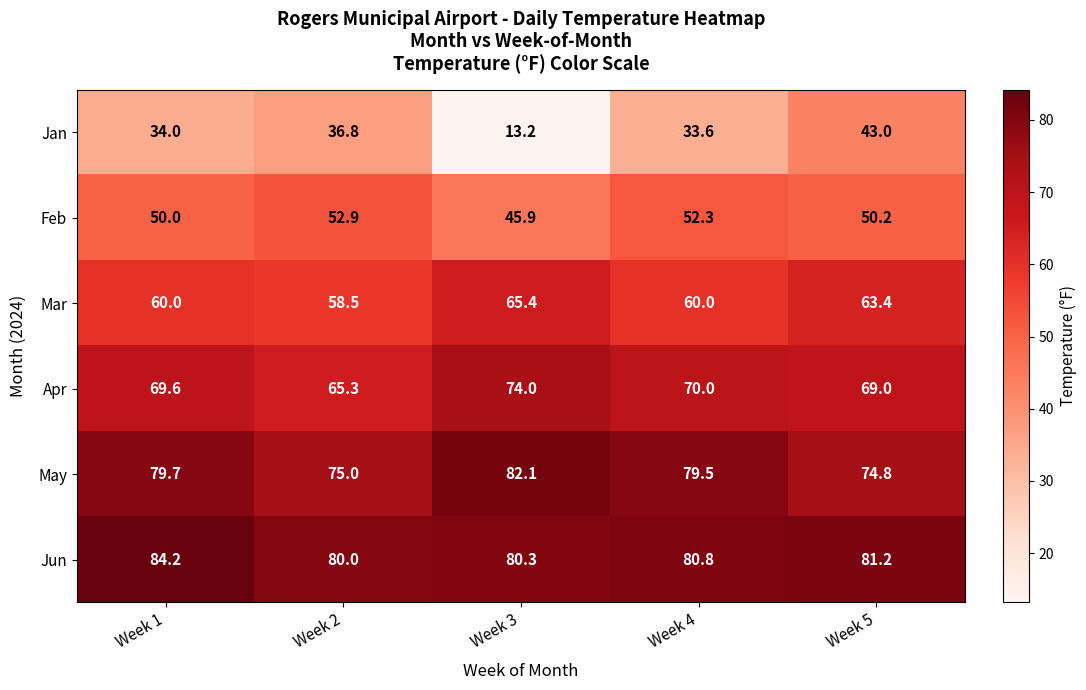

What is the maximum value shown in the chart?

84.2